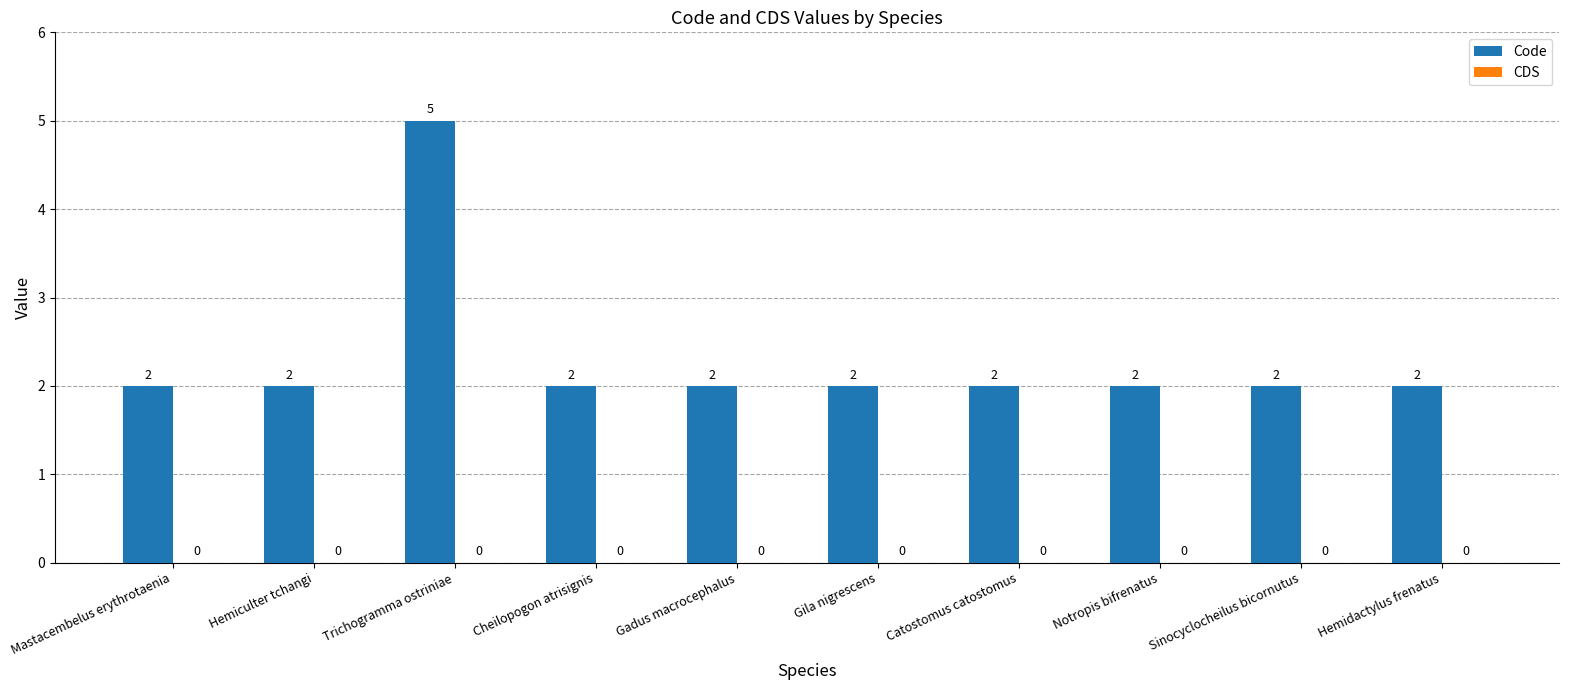

Which has a higher value, Hemidactylus frenatus or Trichogramma ostriniae?

Trichogramma ostriniae